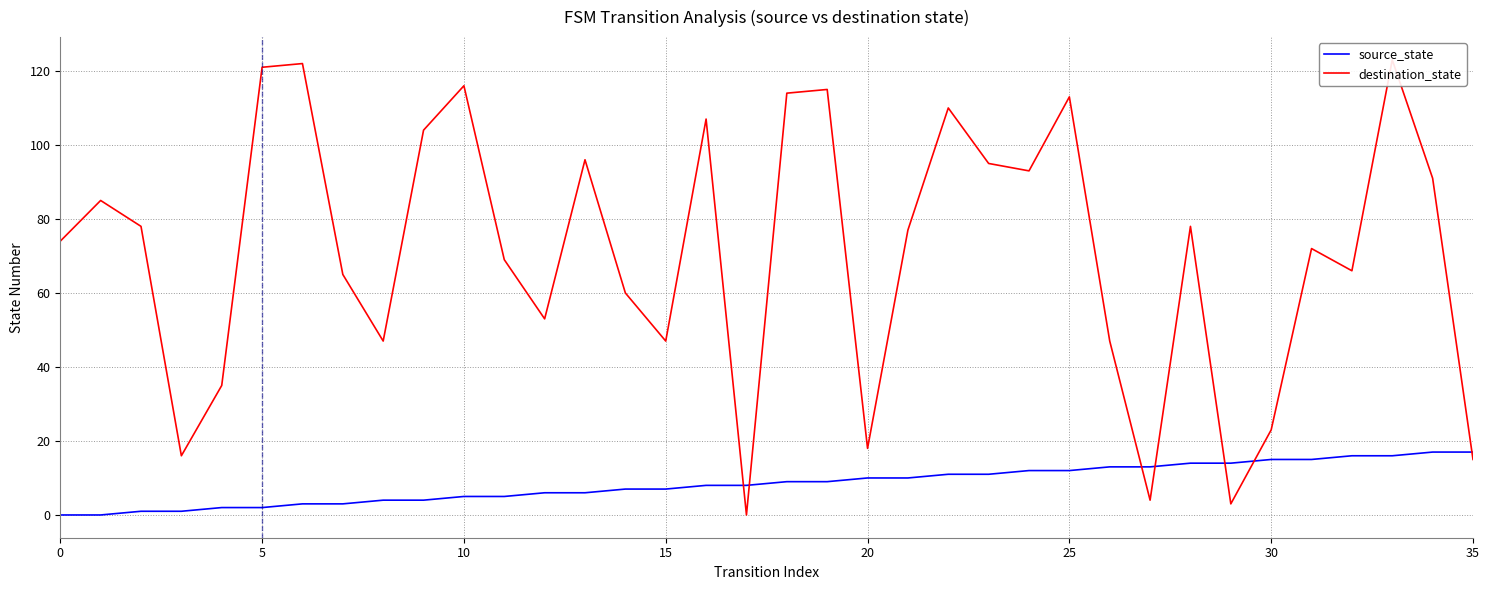

The source_state series shows 10 at 20. True or false?

True